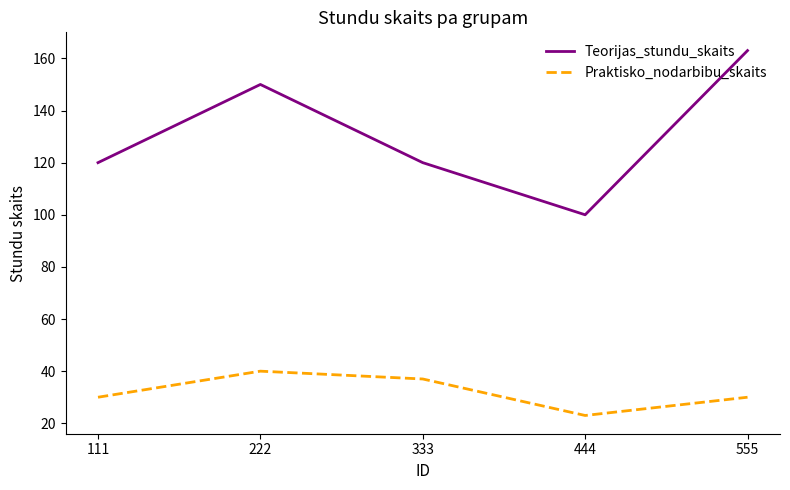

What value does the Praktisko_nodarbibu_skaits series have at 222?

40